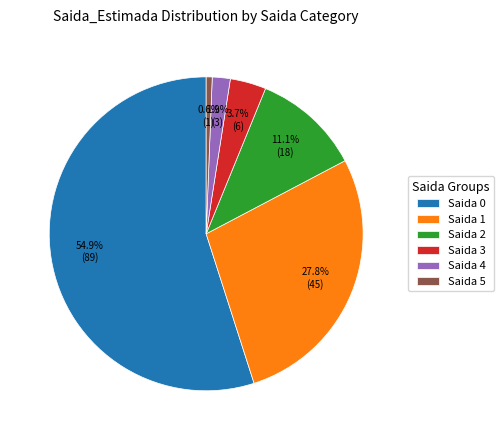

What is the smallest slice in the pie chart?

Saida 5